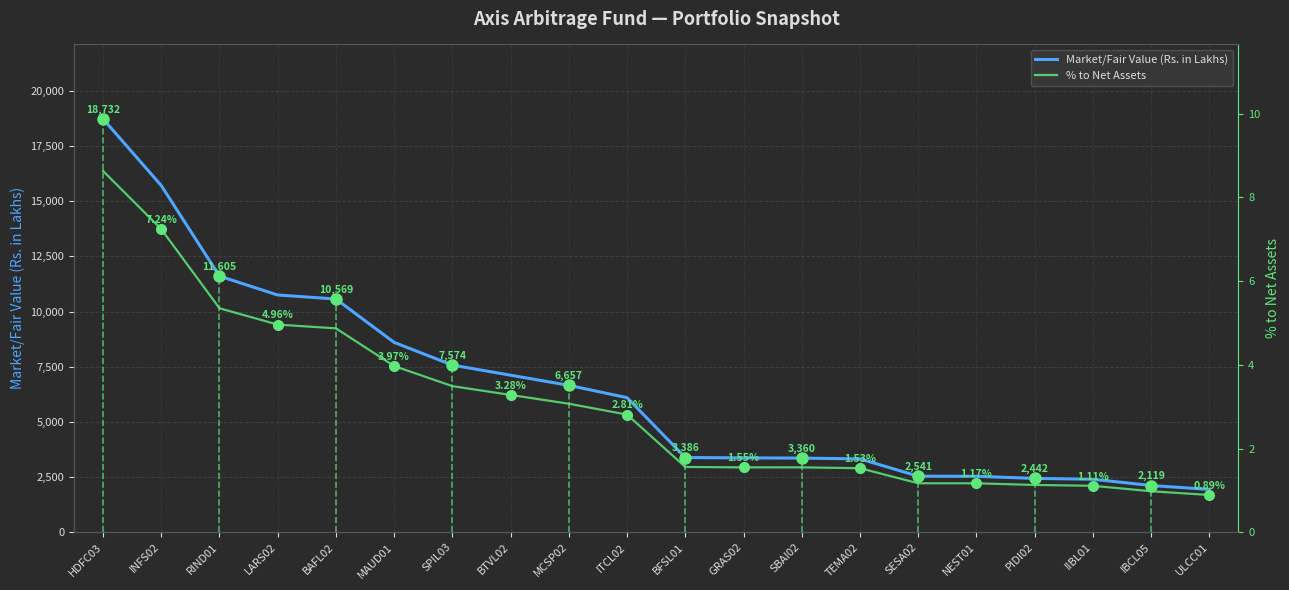

True or false: Market/Fair Value (Rs. in Lakhs) has a value of 5978.7 at GRAS02.

False